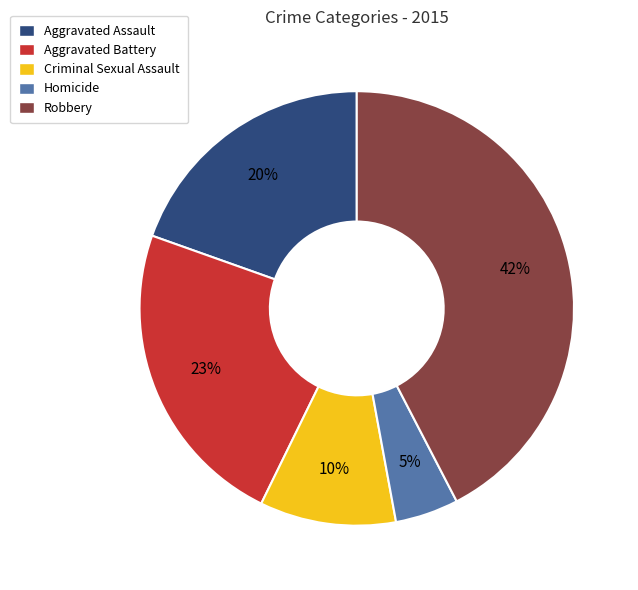

What percentage is the Aggravated Assault slice, to the nearest percent?

20%